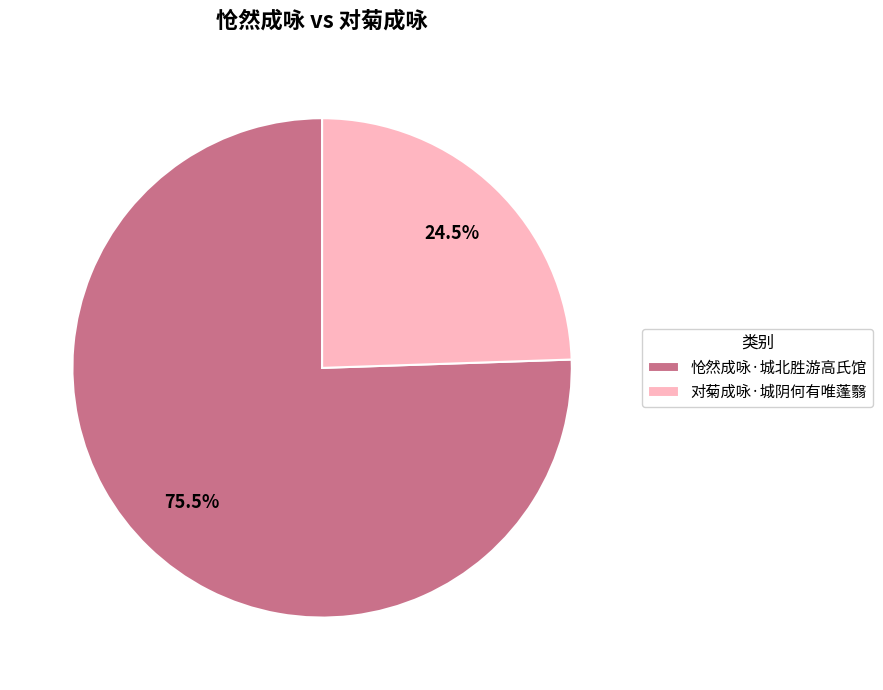

What percentage do 对菊成咏·城阴何有唯蓬翳 and 怆然成咏·城北胜游高氏馆 together represent?

100.0%